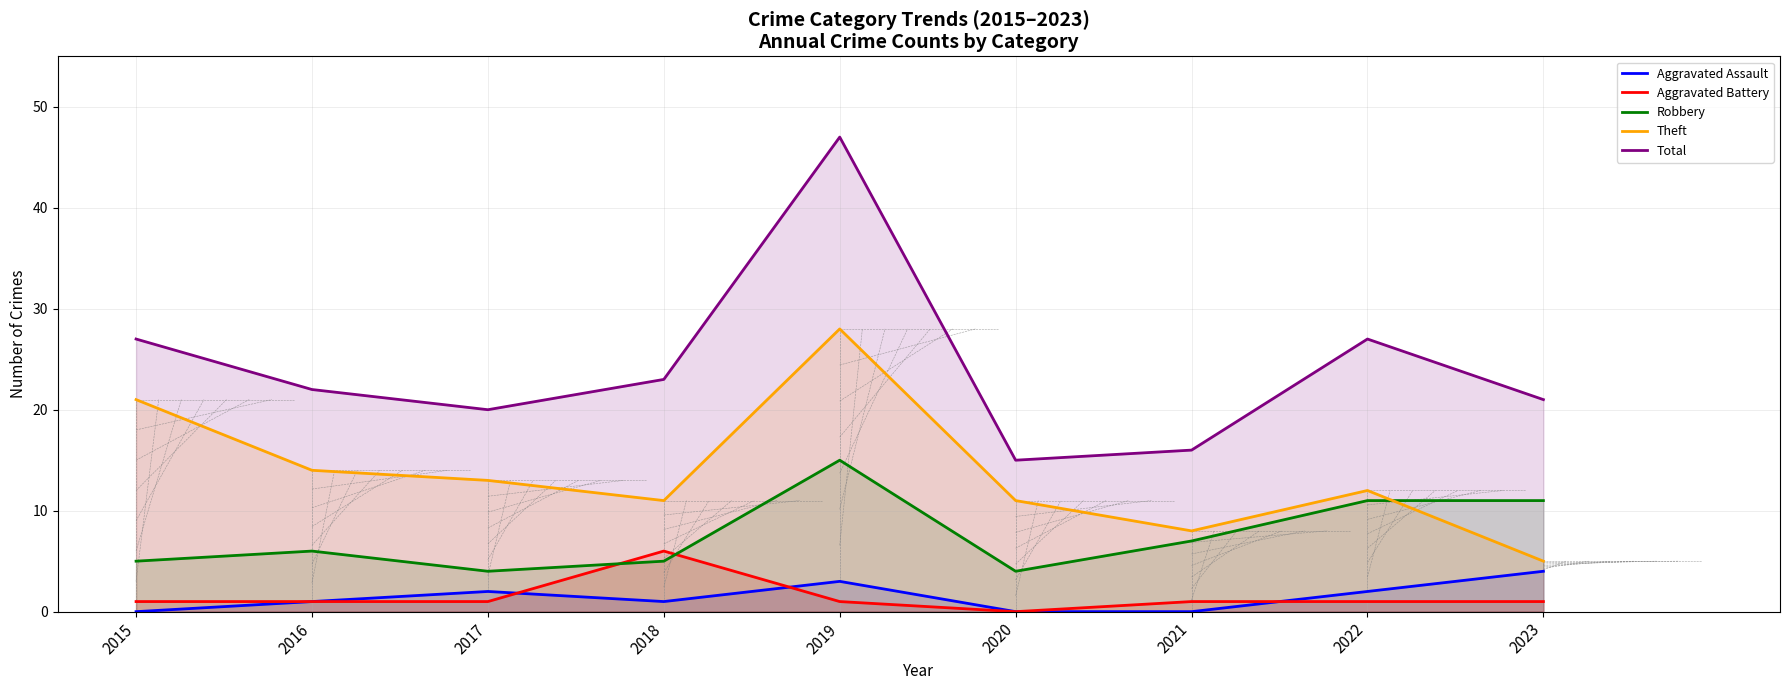

What is the value of the Total point at the 3rd from the left?

20